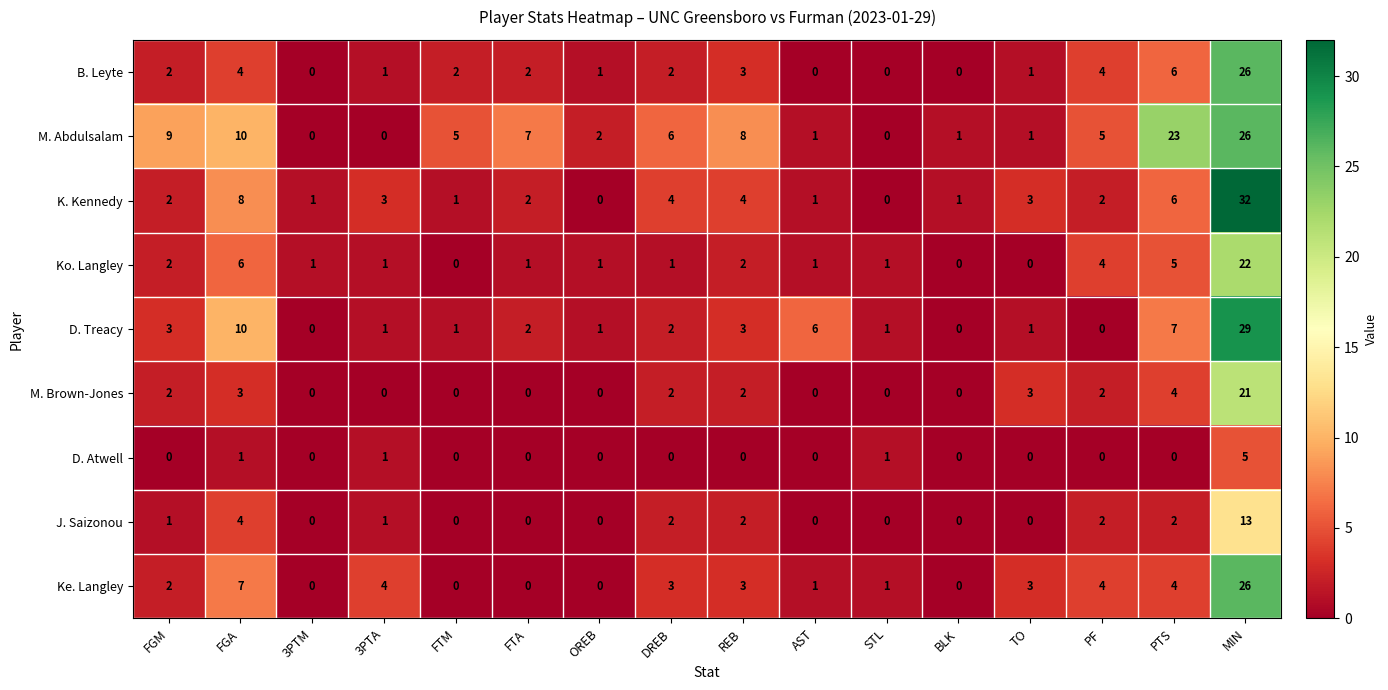

Which series changed the most between 3PTA and REB?

M. Abdulsalam